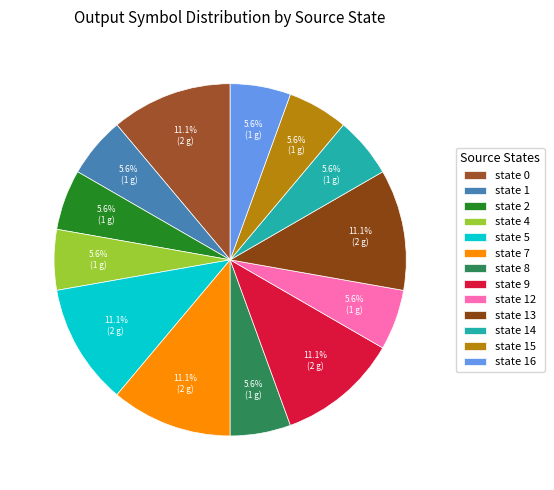

How many slices are in this pie chart?

13